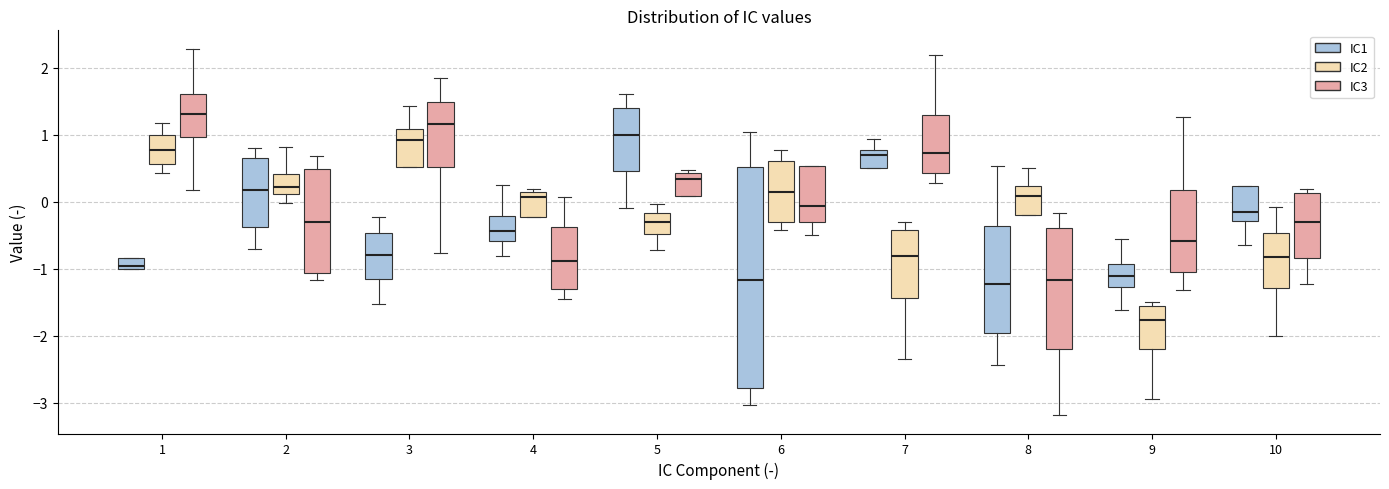

Comparing the boxes themselves (not the whiskers), which one is the tallest?

6 (IC1)